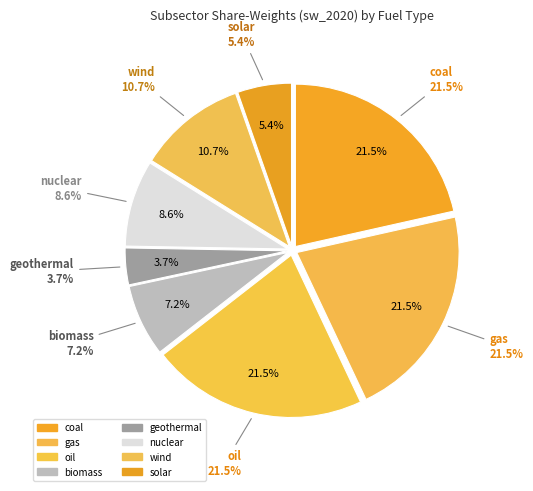

To the nearest percent, what is the difference between the largest and smallest slice percentages?

18%